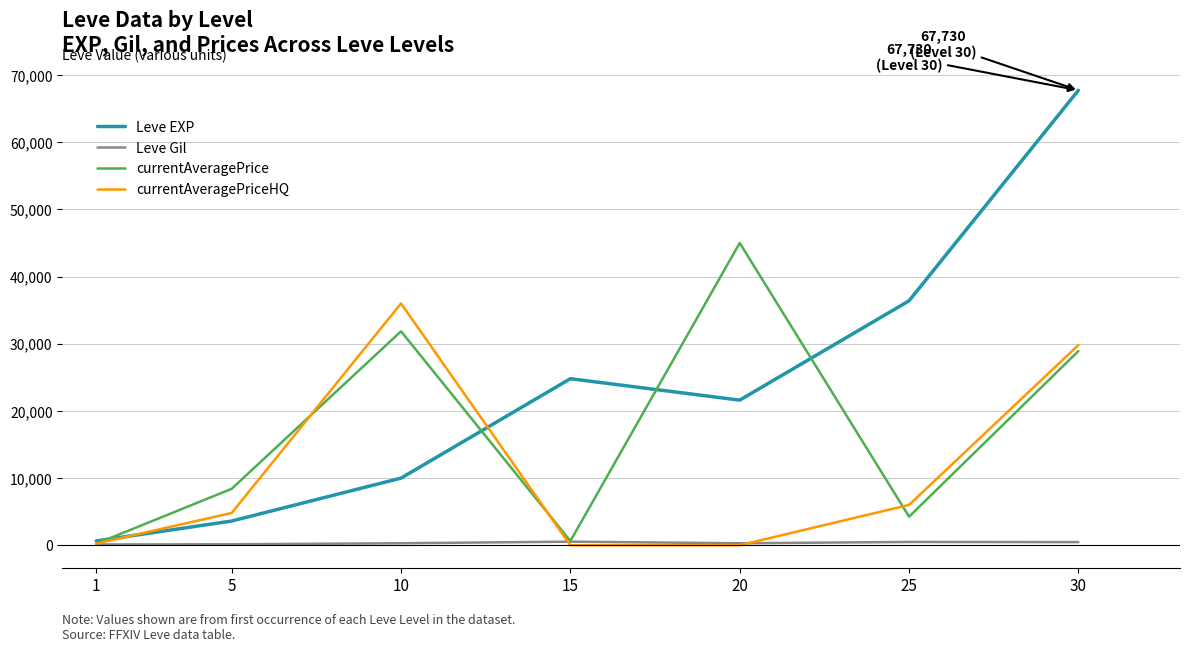

What value does the Leve Gil series have at 10?

293.0